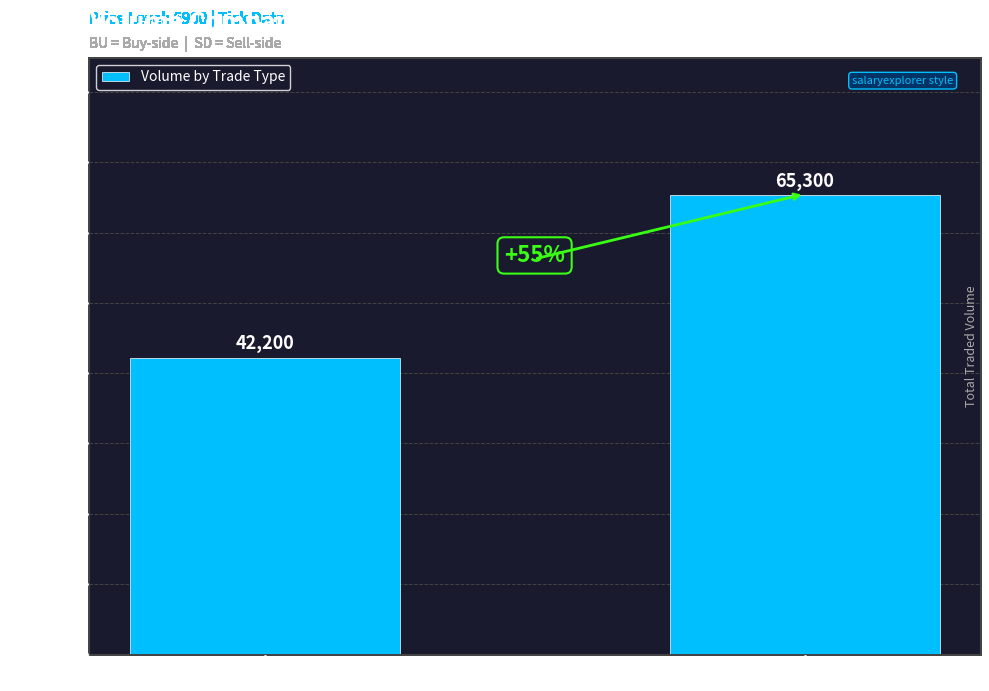

What is the label of the 1st bar from the right?

SD (Sell)